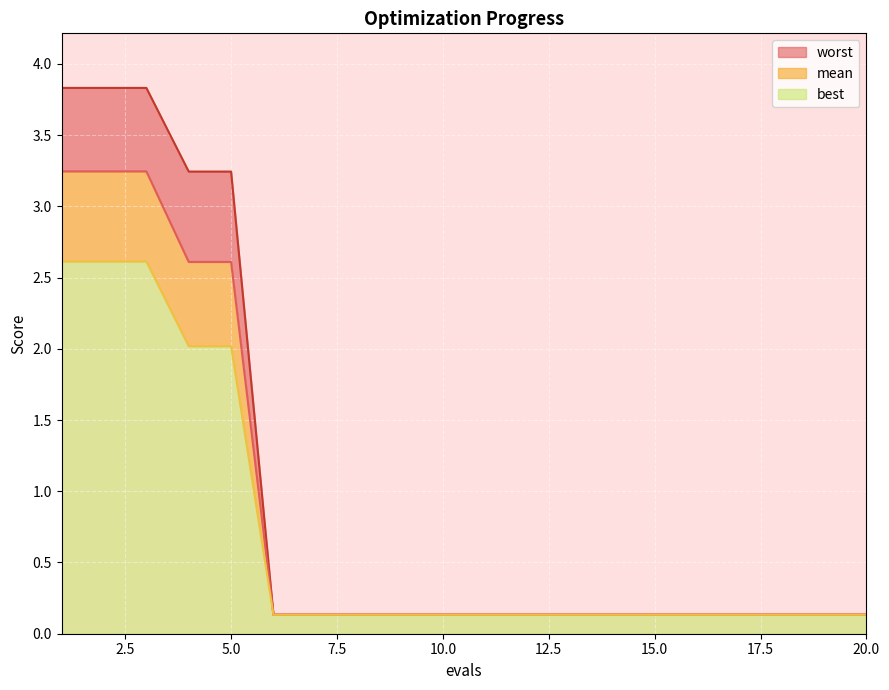

How many lines are shown in the chart?

3